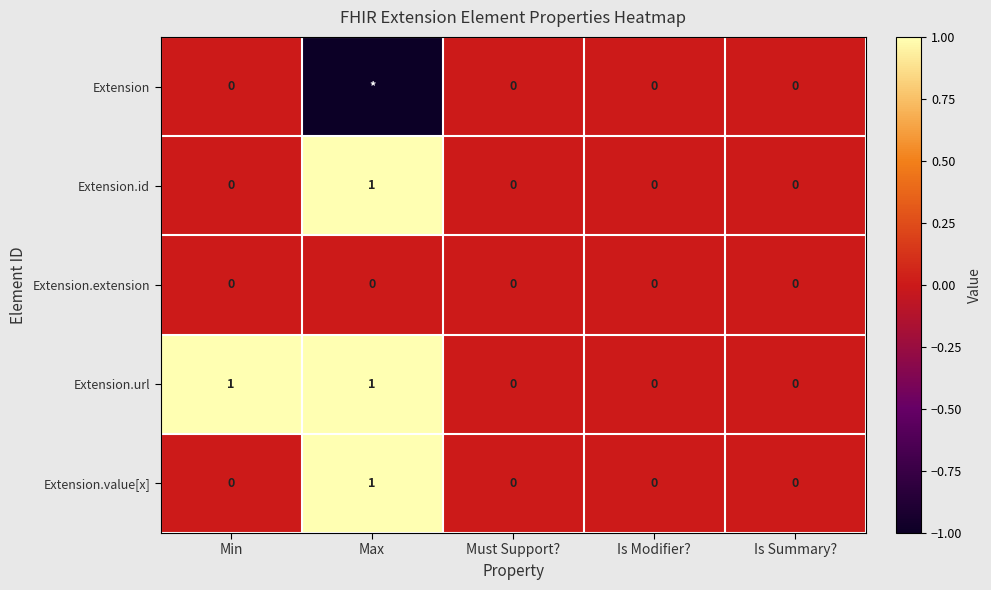

The Extension.id series shows 0 at Min. True or false?

True